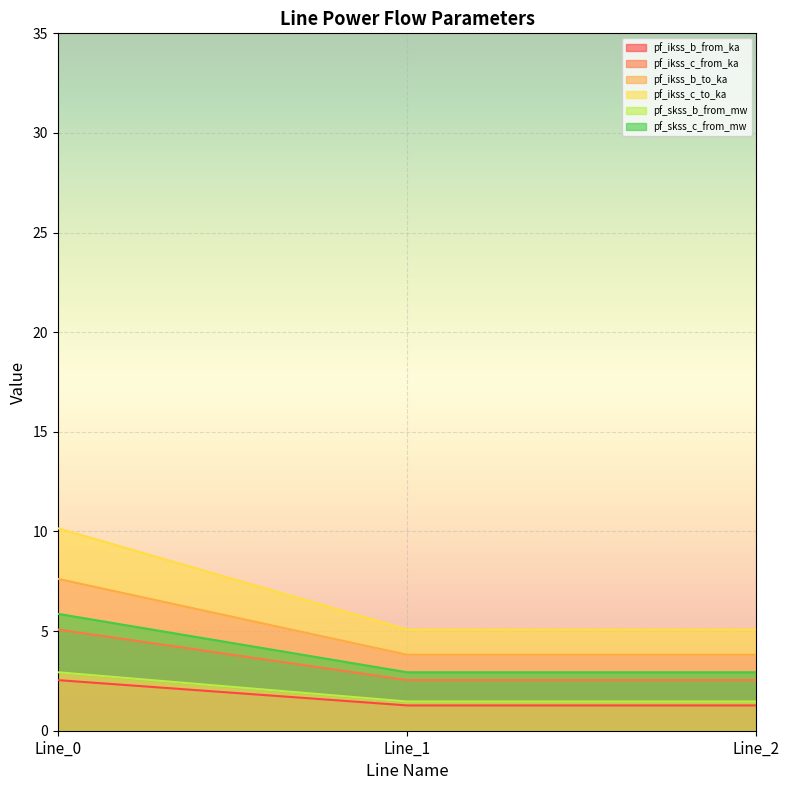

The pf_skss_b_from_mw series shows 1.5 at Line_1. True or false?

True